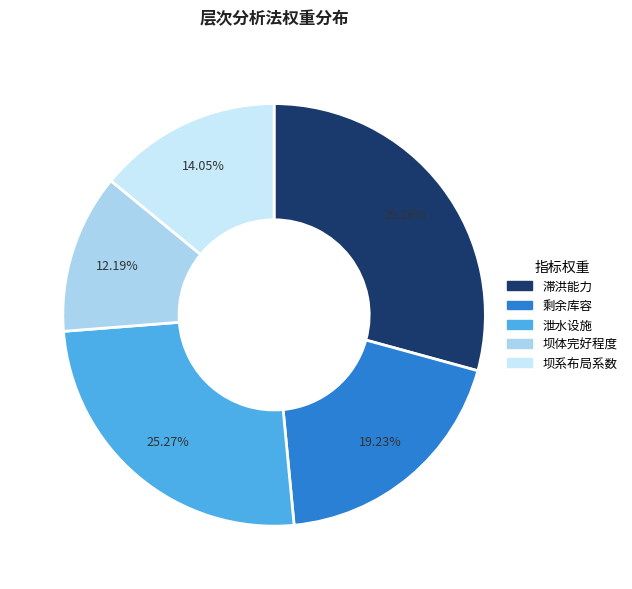

To the nearest percent, what is the average slice percentage?

20%